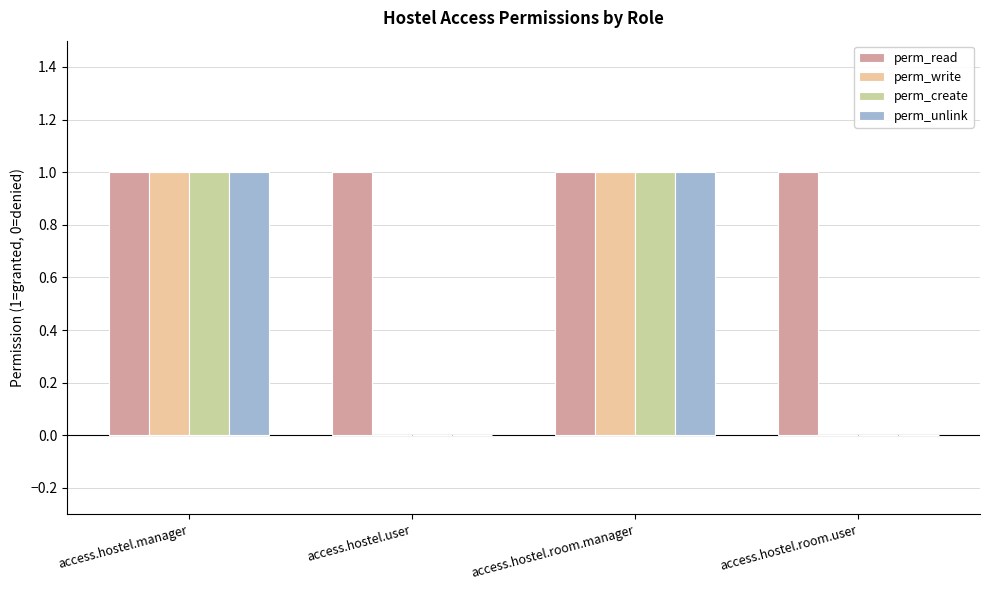

What is the total value across all series at access.hostel.manager?

4